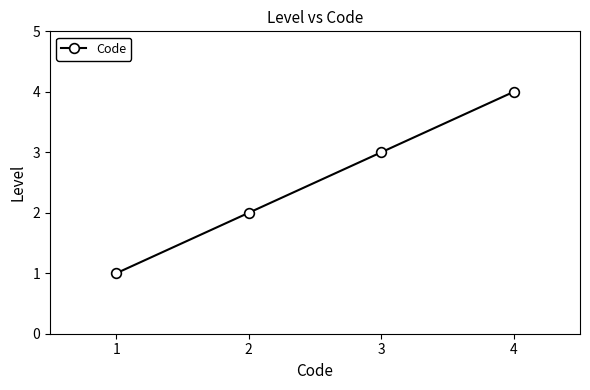

True or false: the data shows 0 at 1.

False